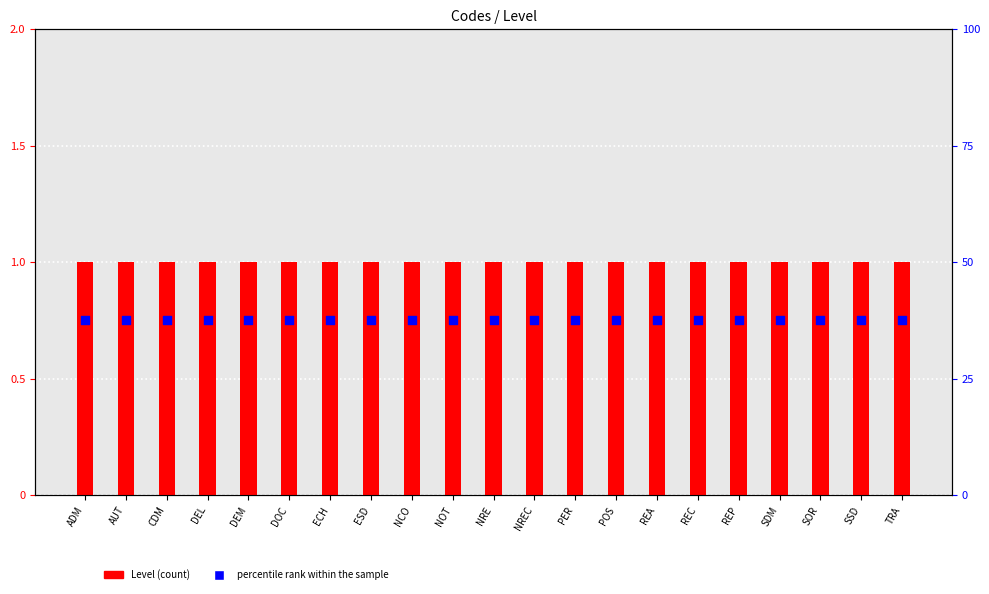

What are all the series names shown in the legend?

Level, percentile rank within the sample